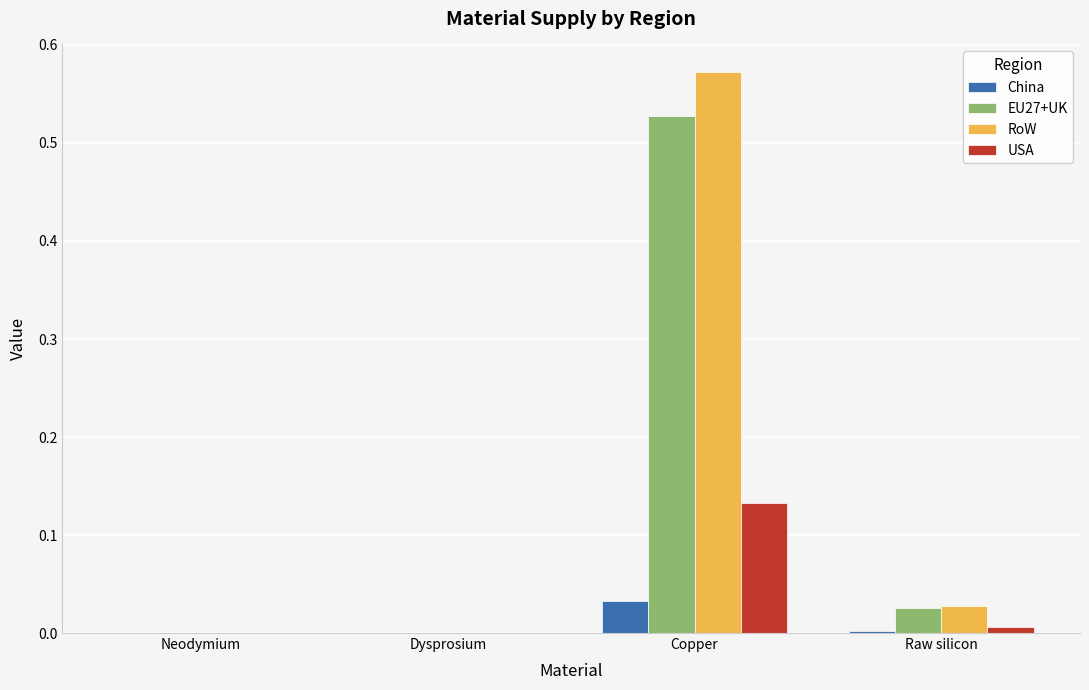

True or false: EU27+UK has a value of 0.0 at Raw silicon.

True